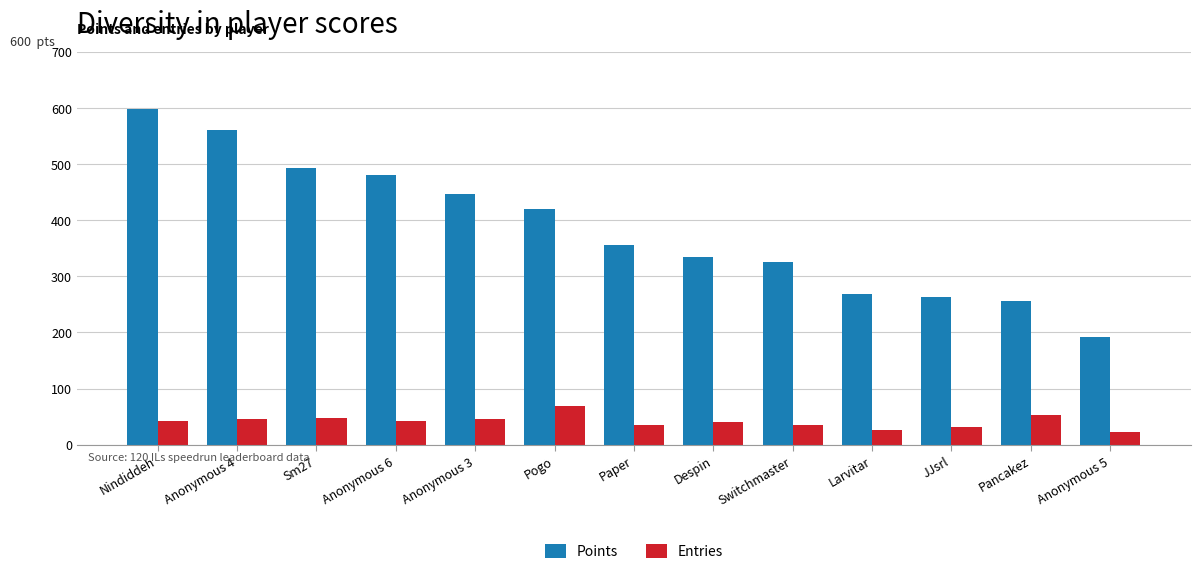

Which category has the highest value in the Entries series?

Pogo